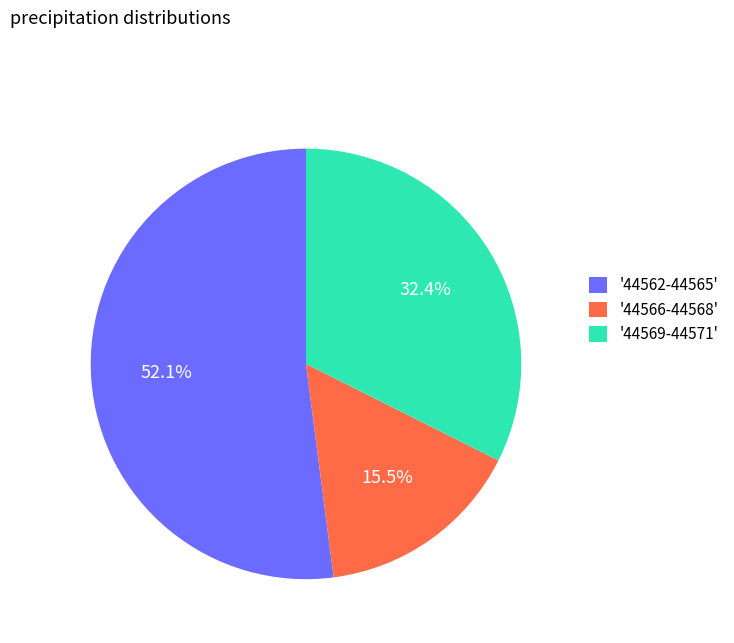

Combined, what portion of the pie is '44569-44571' and '44562-44565'?

84.5%